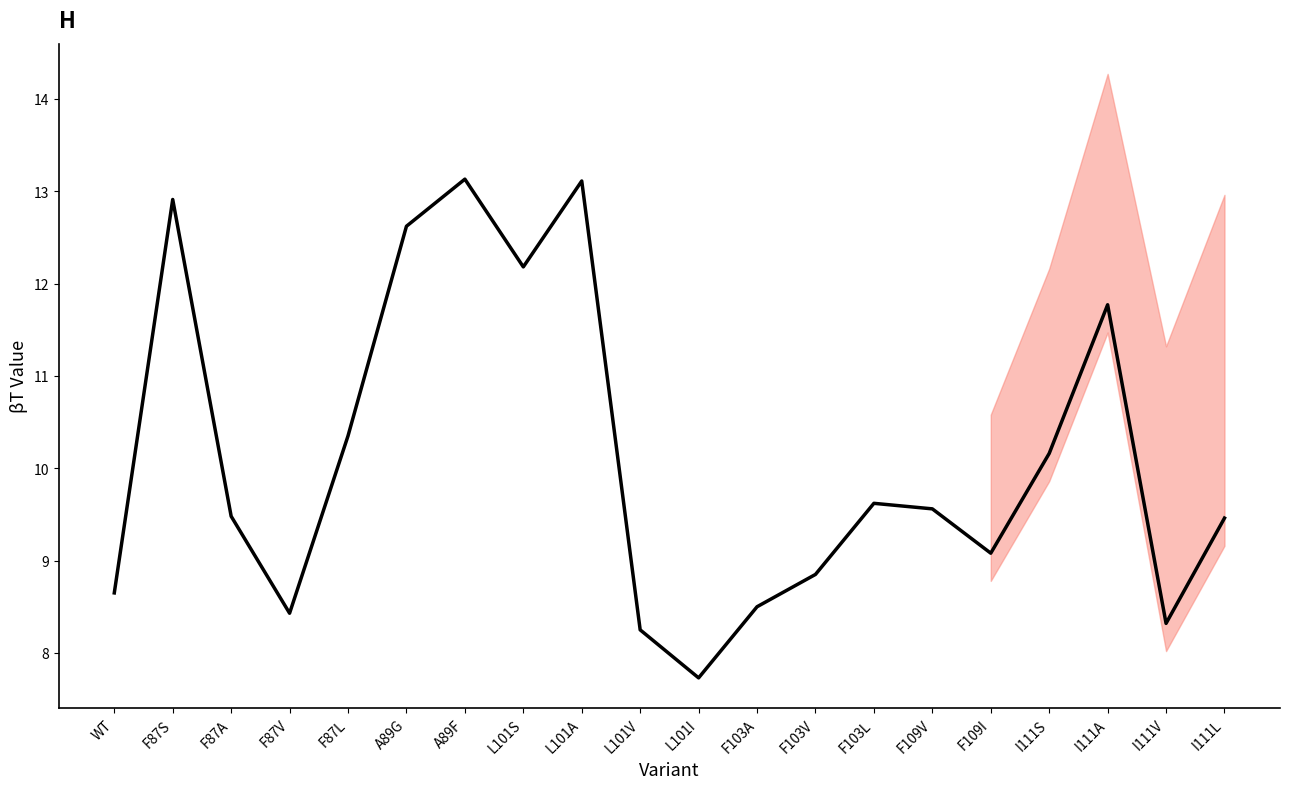

At which category does the data reach its first local valley?

F87V